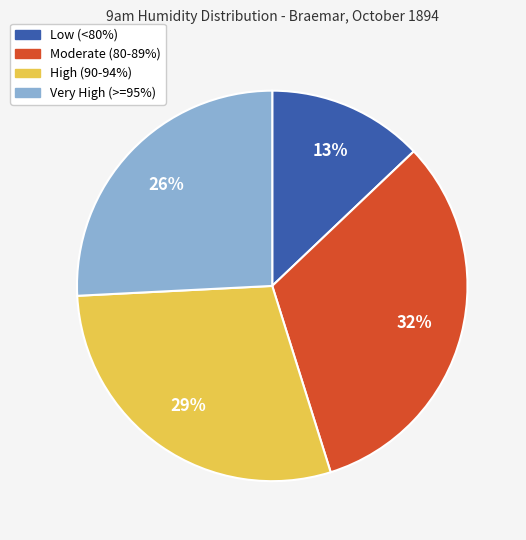

How many segments does this pie chart have?

4